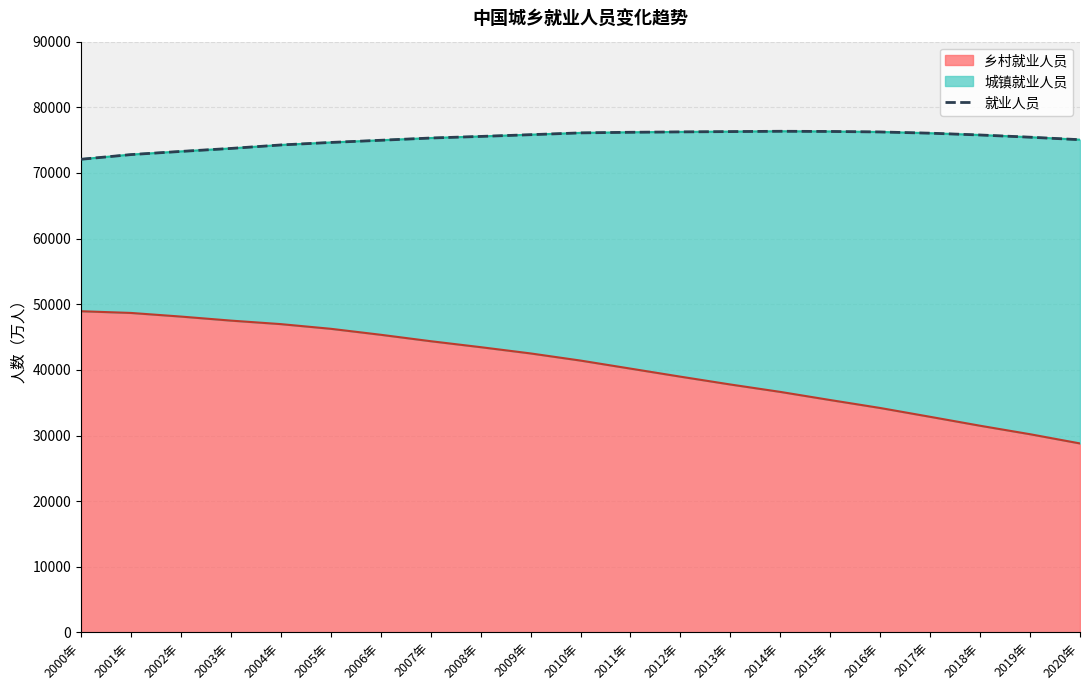

What is the value of the 20th point from the left?

75447